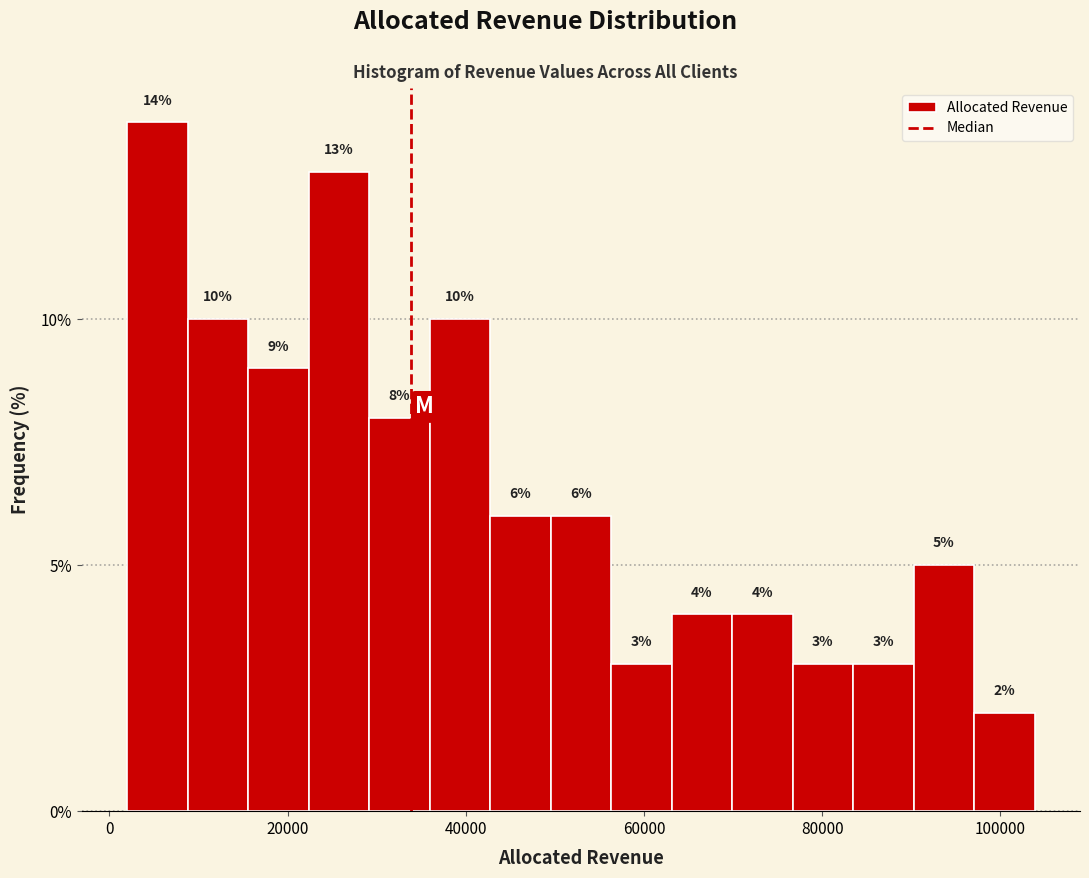

Read against the x-axis, roughly where is the centre of the tallest bar?

6000